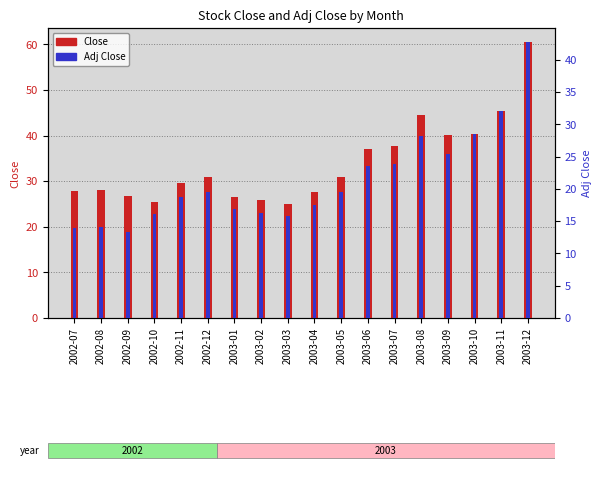

What is the difference between the Close values at 2002-07 and 2003-10?

12.3